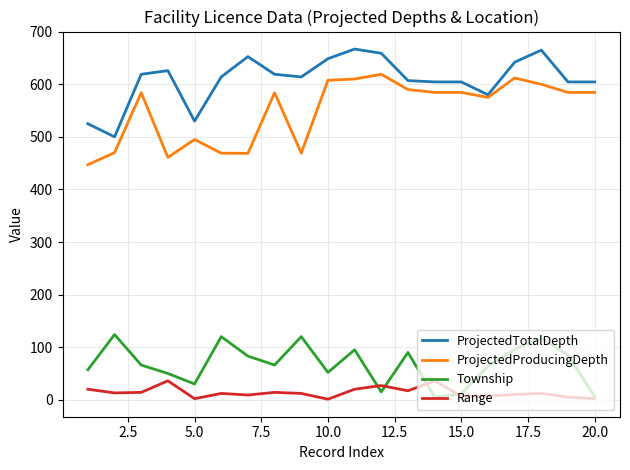

What is the difference between the maximum and second lowest values in the Township series?

118.0